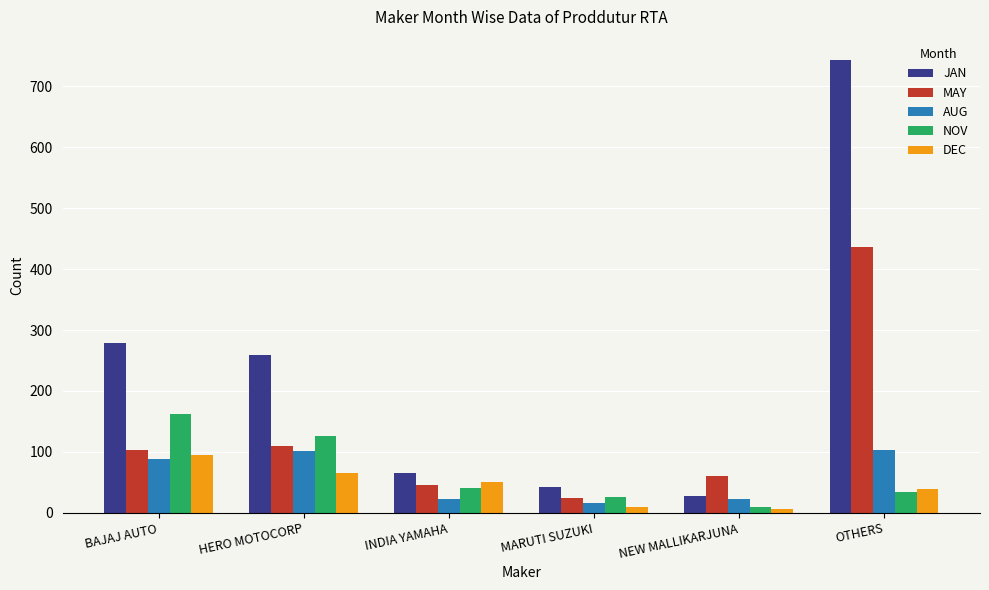

What is the value of the NOV bar at the 1st from the left?

162